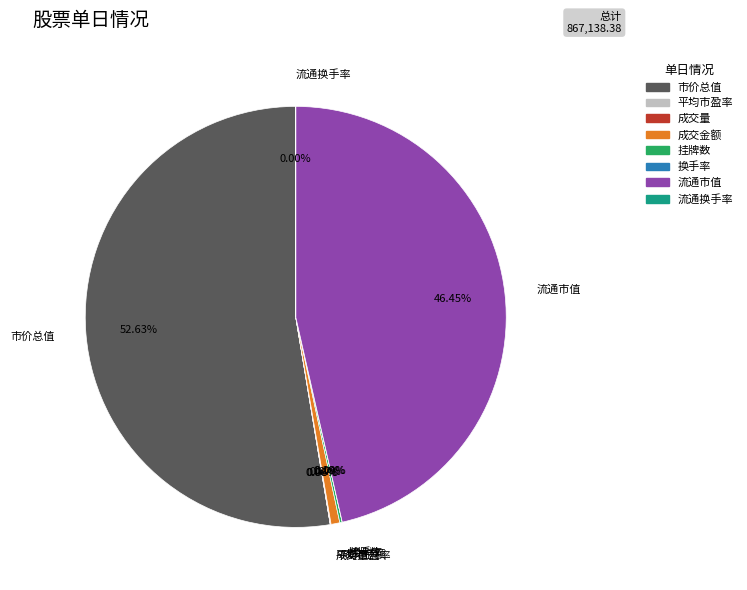

Which slice represents more than half of the pie?

市价总值